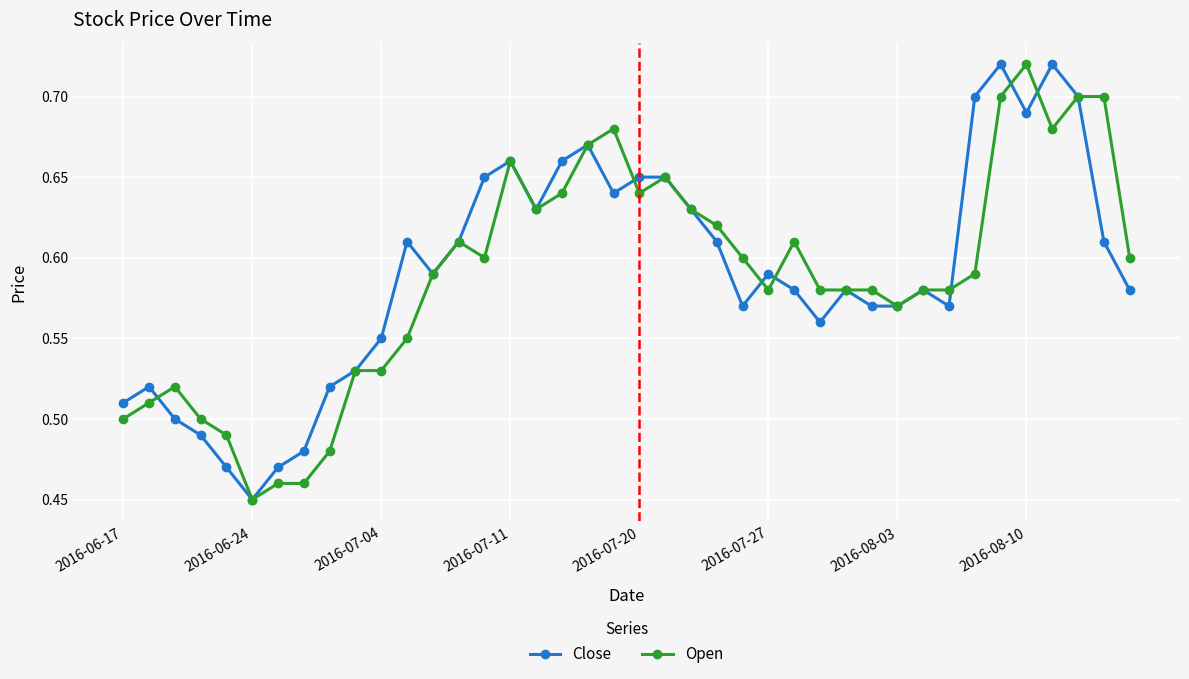

At how many categories does at least one series exceed 0?

40